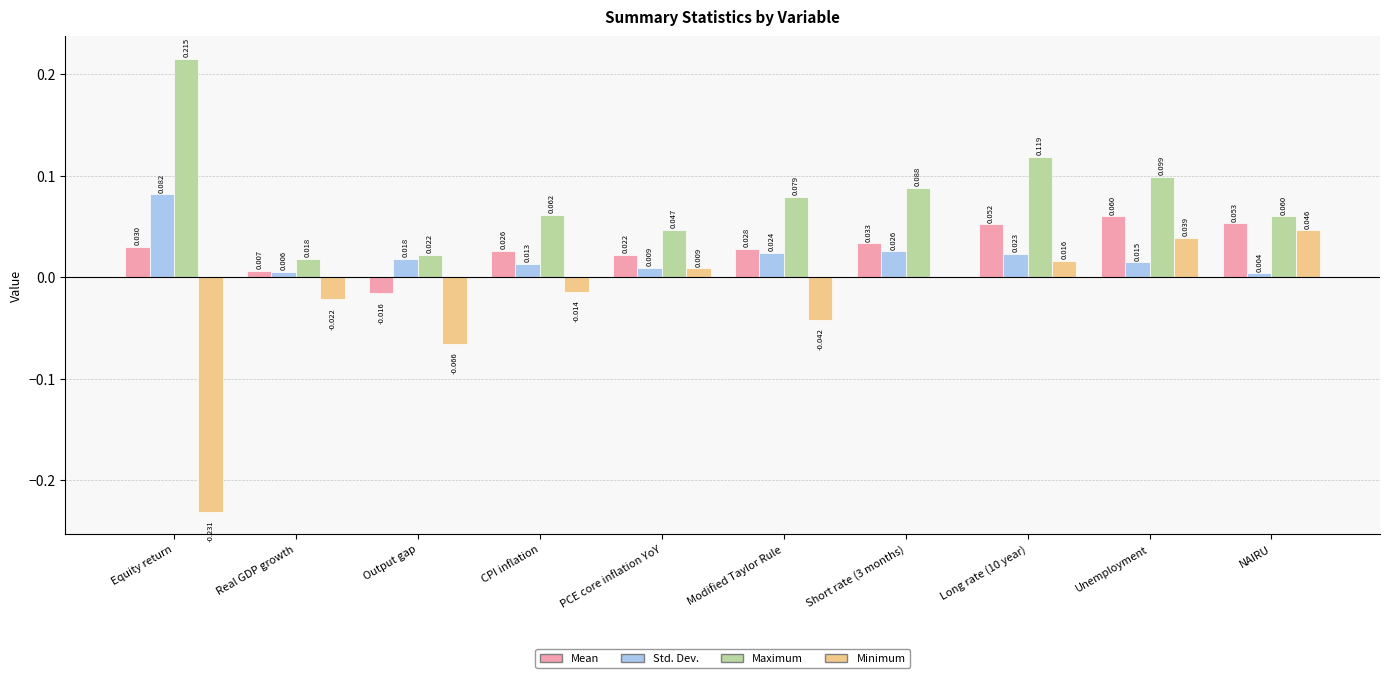

Which series changed the most between Real GDP growth and NAIRU?

Minimum